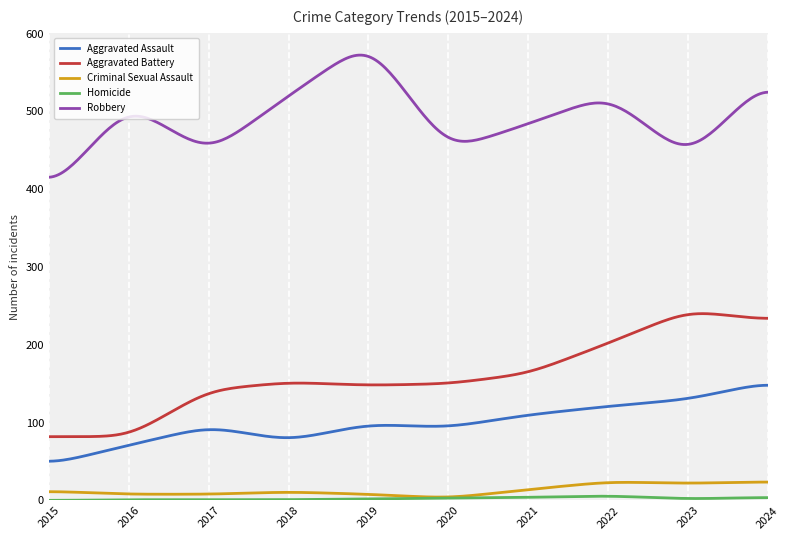

What is the maximum value for Criminal Sexual Assault?

23.6